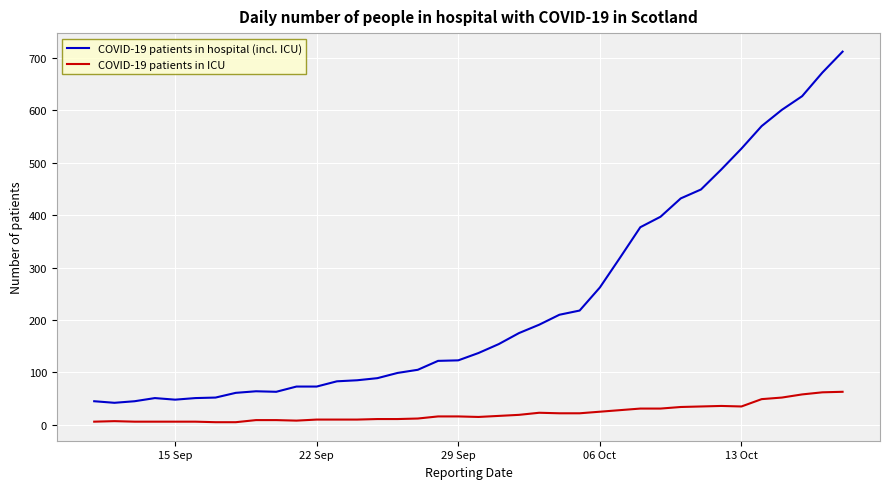

Which series has the largest range (max minus min)?

COVID-19 patients in hospital (incl. ICU)